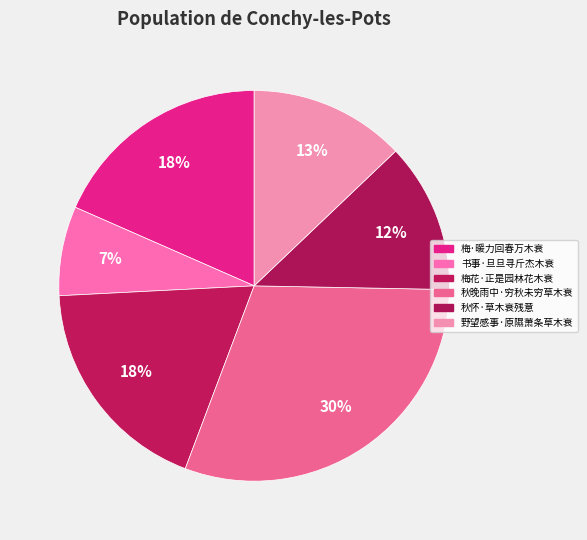

How many slices are in this pie chart?

6